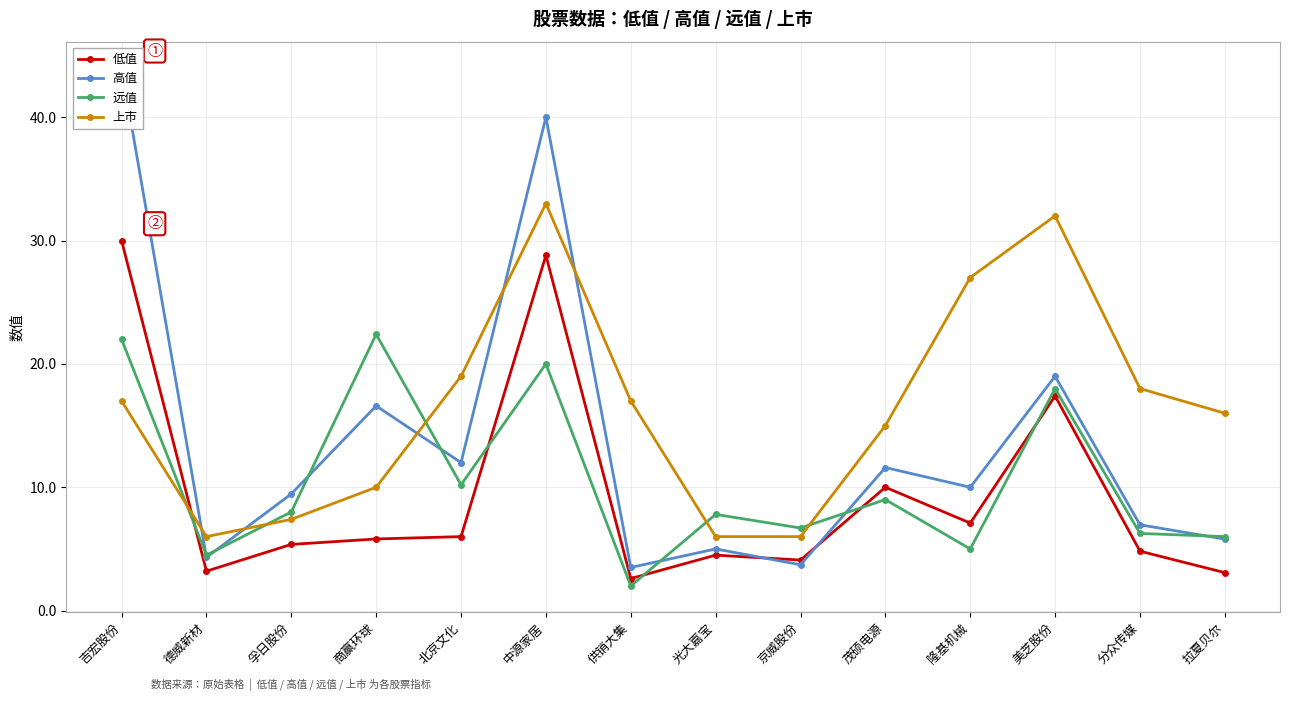

Which series has the widest spread of values?

高值